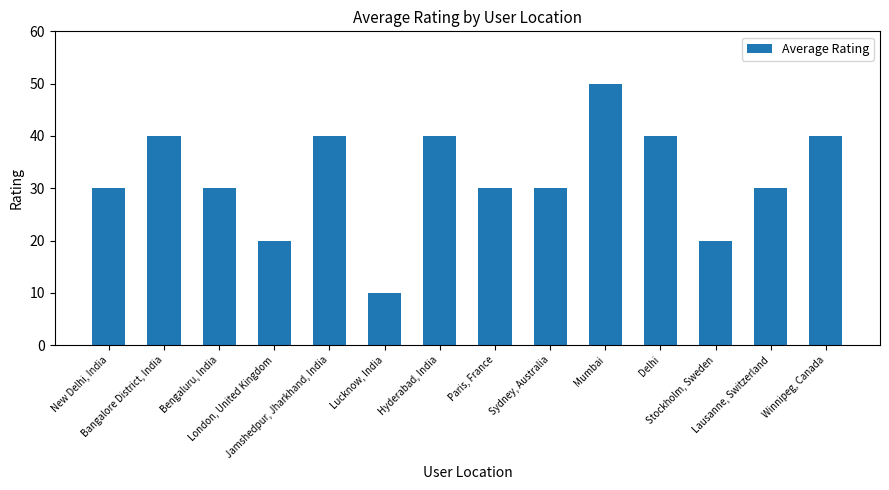

What is the maximum value shown in the chart?

50